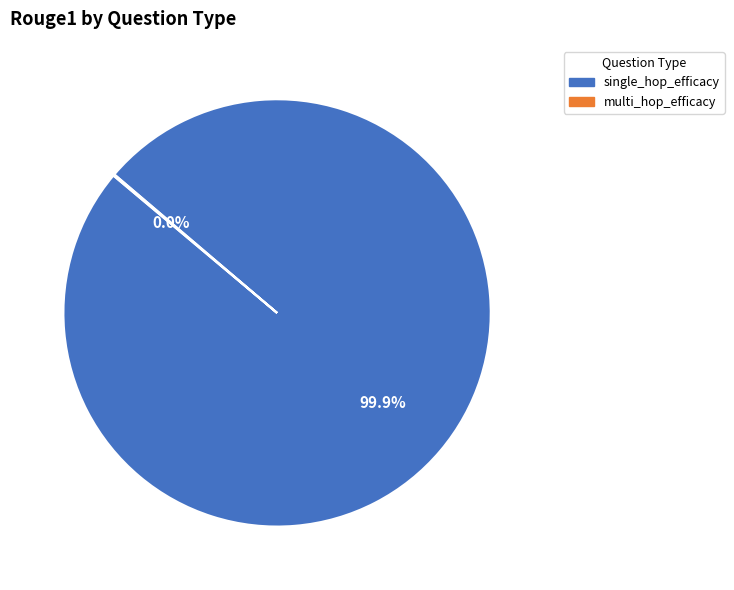

Which category accounts for the majority?

single_hop_efficacy